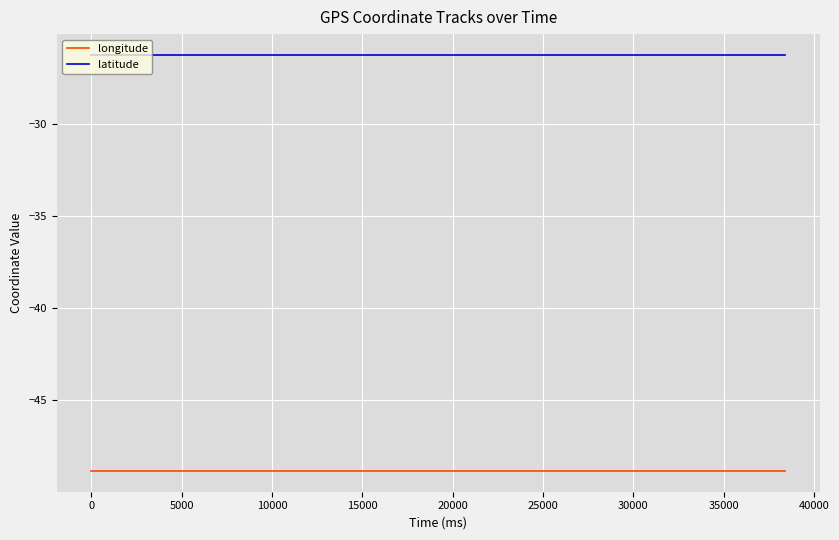

True or false: longitude and latitude intersect in this chart.

False